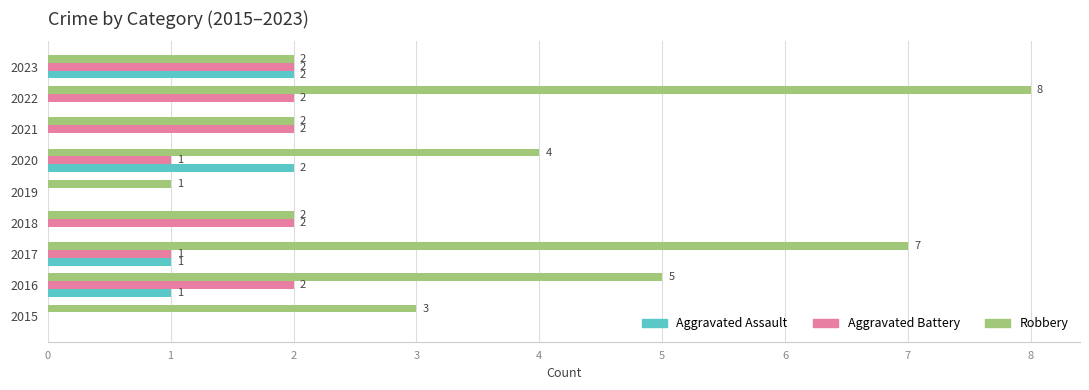

Which series changed the most between 2019 and 2022?

Robbery